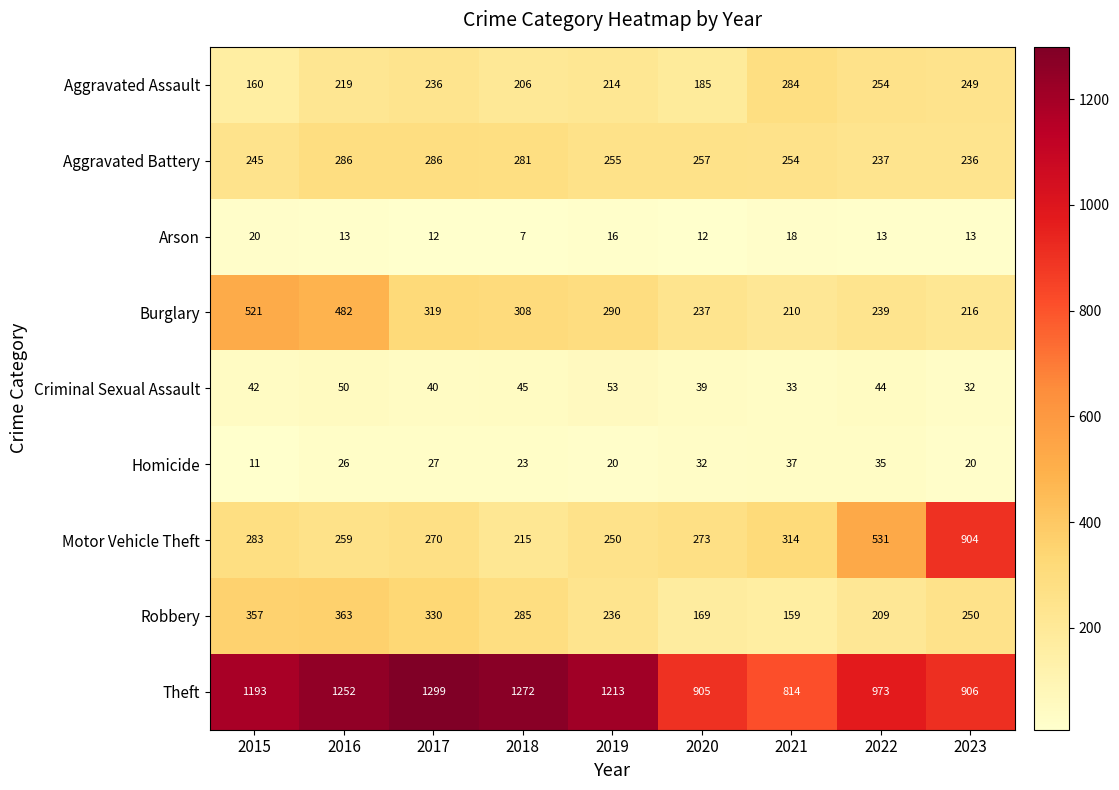

Read the Theft value at 2021.

814